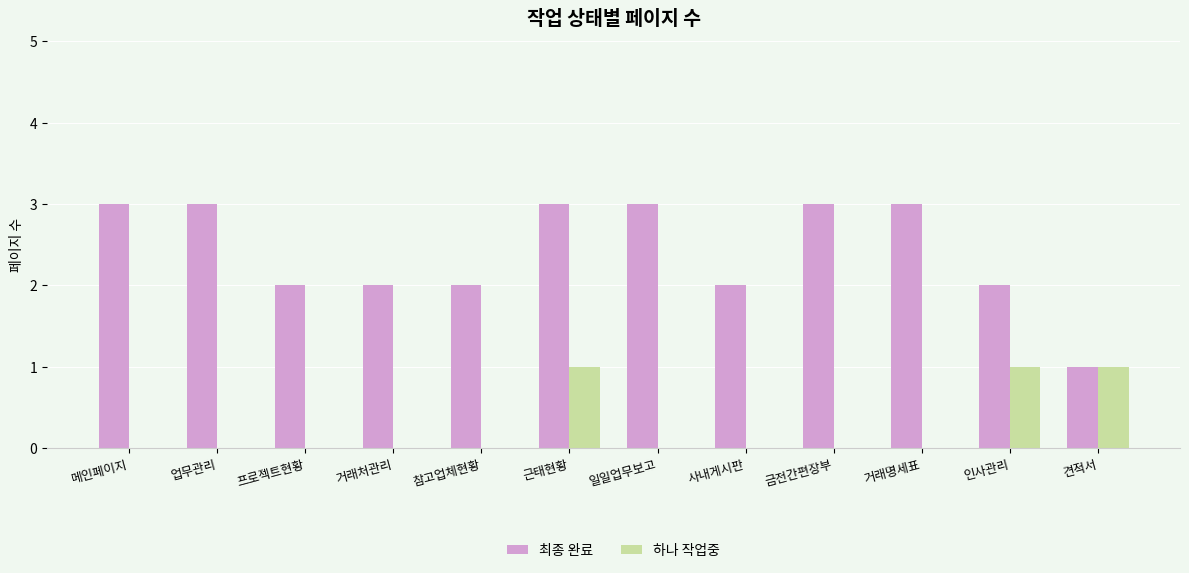

What is the total value across all series at 업무관리?

3